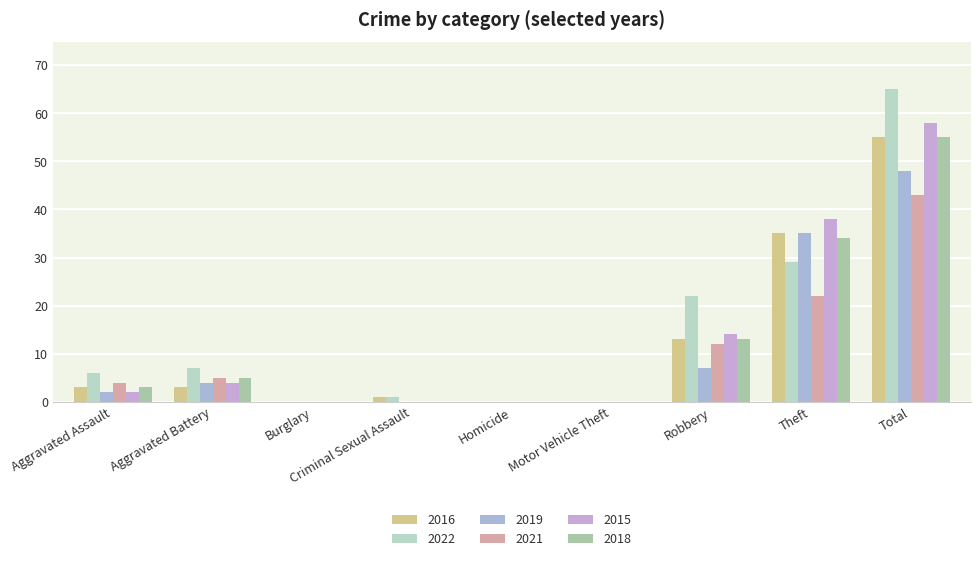

What is the difference between the 2016 values at Burglary and Robbery?

13